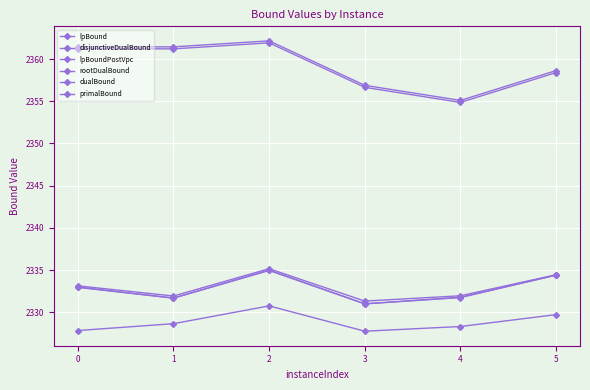

Which series has the largest range (max minus min)?

primalBound